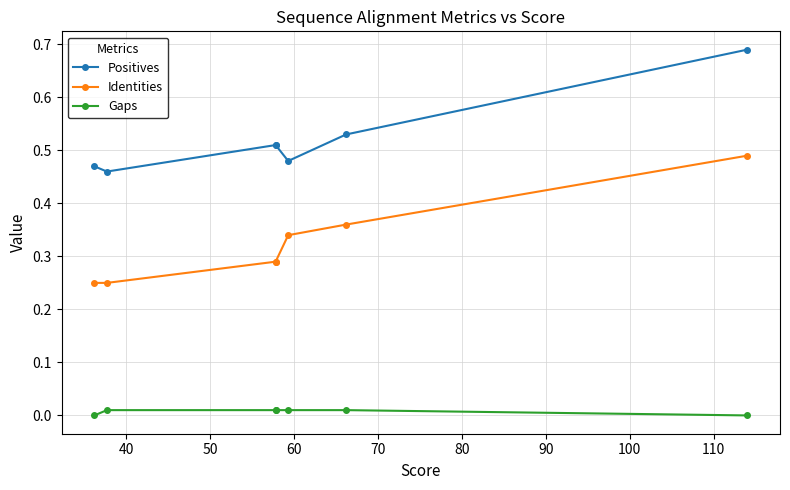

True or false: Identities has more than 0 points higher than both neighbors.

False